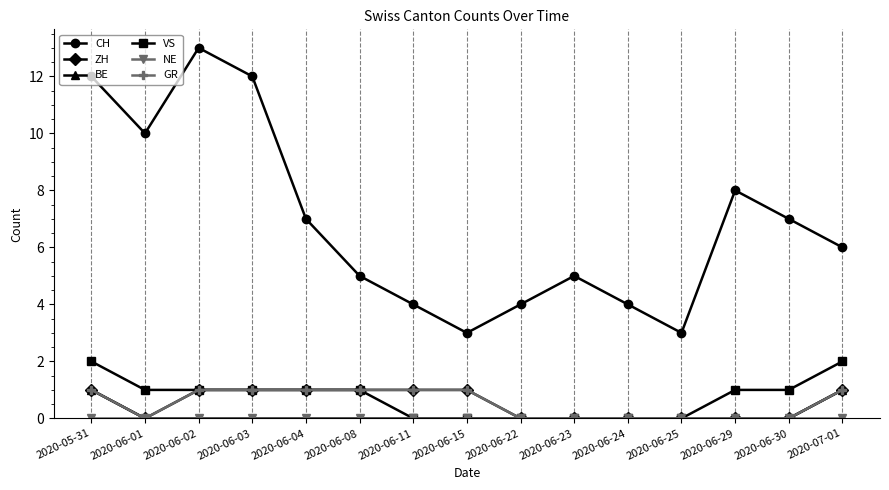

True or false: NE and VS intersect in this chart.

False